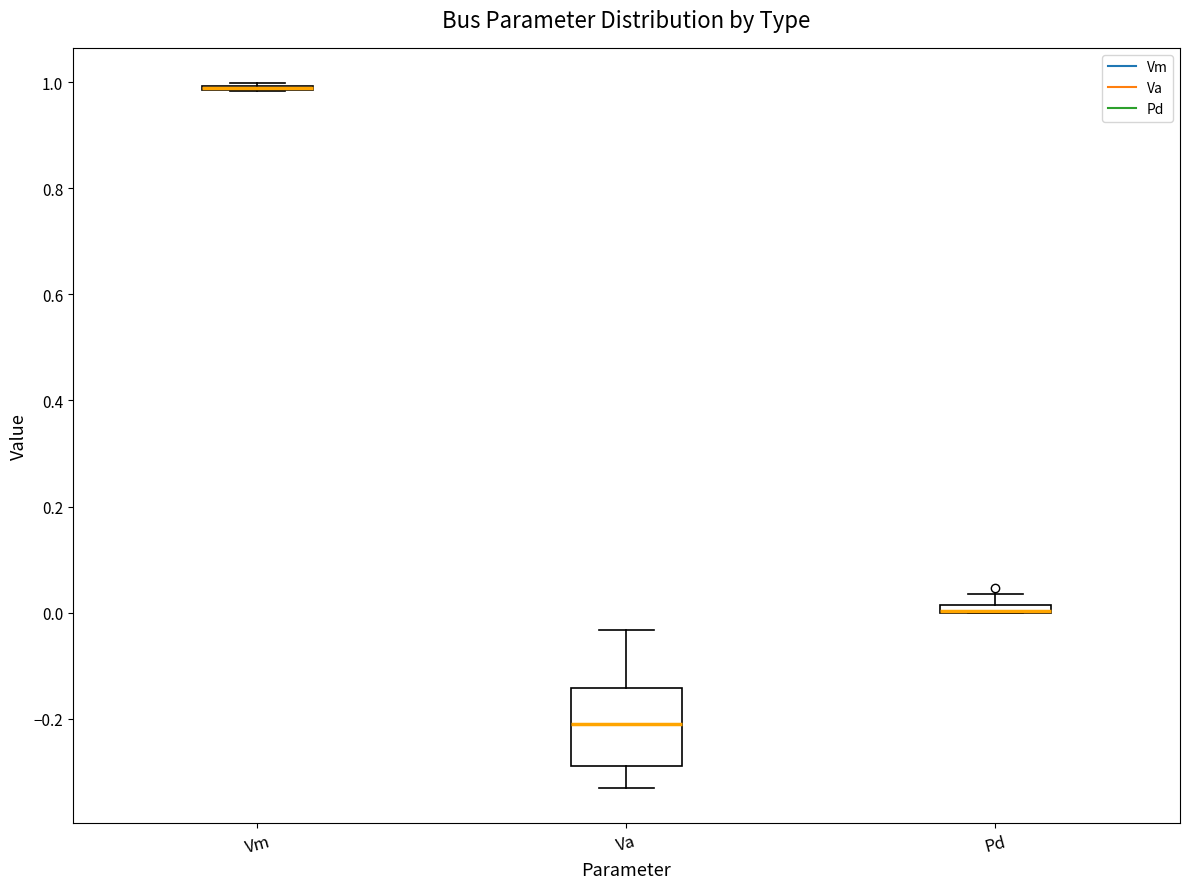

Where is the upper edge of the box for Pd on the y-axis? The values are not printed on the chart, so give them approximately, as read against the axis.

0.02